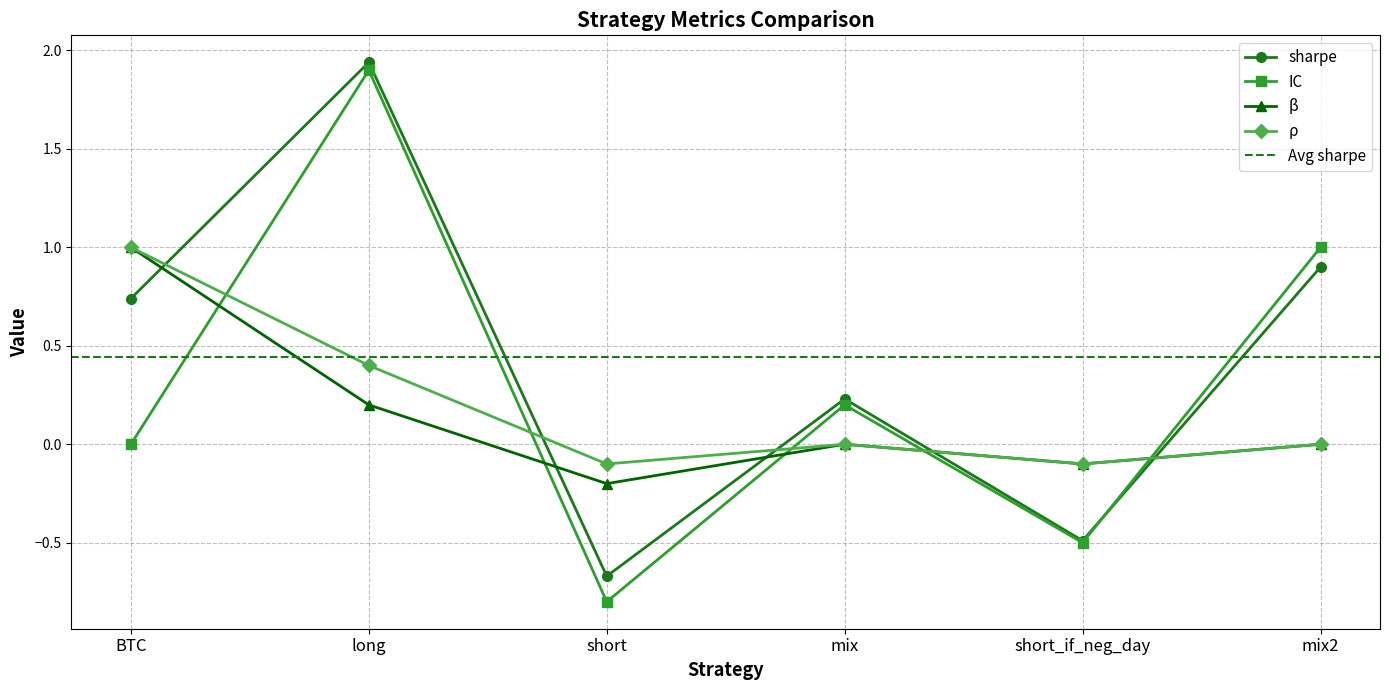

The value of beta at mix is 0.6. True or false?

False